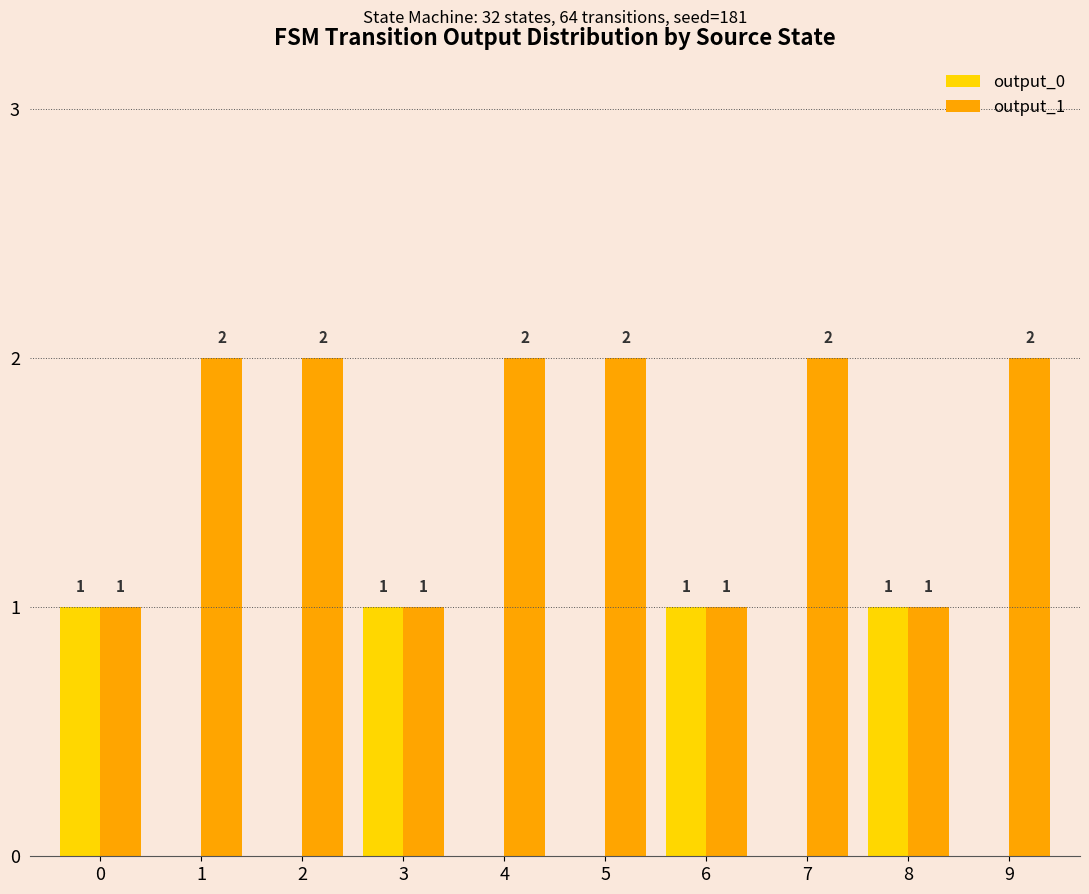

The value of output_1 at 9 is 2. True or false?

True